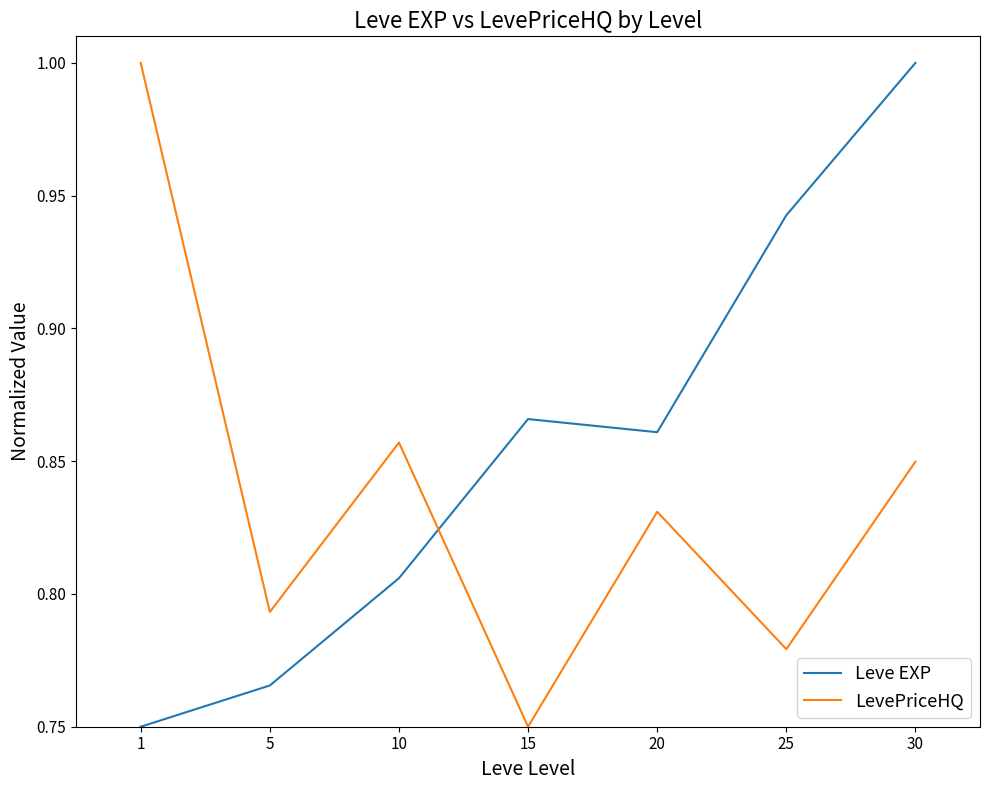

Count the Leve EXP values in the range 0 to 1.

7